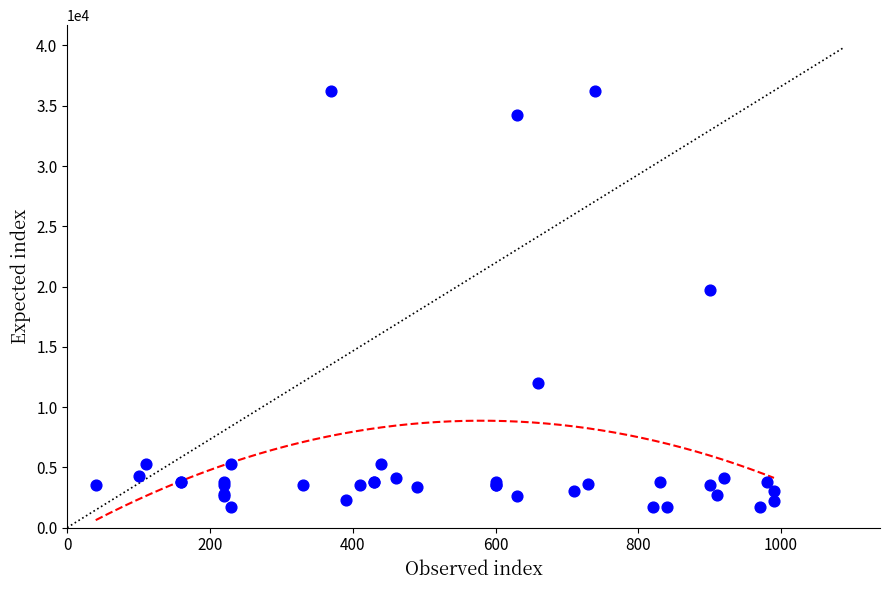

What Y value in the scatter plot is closest to 18967?

19744